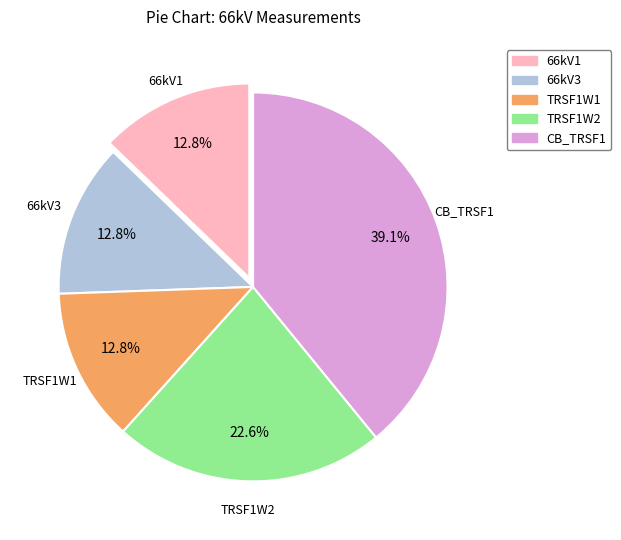

What percentage do TRSF1W1 and 66kV1 together represent?

25.6%